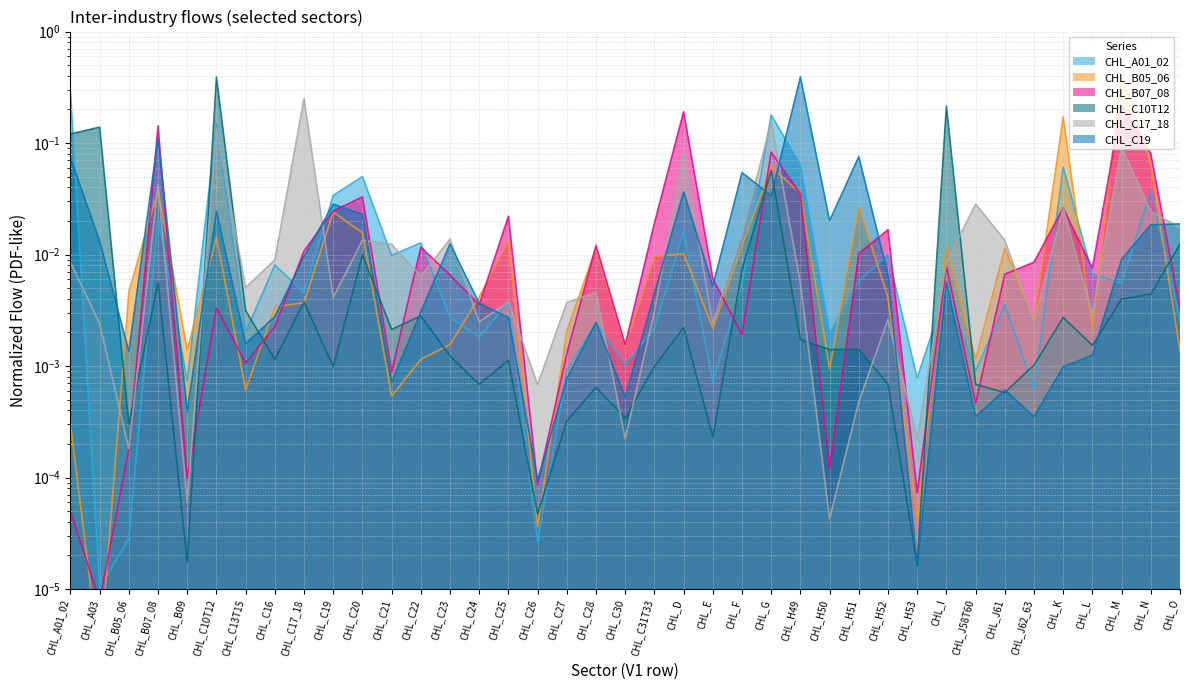

How many intersections are there between CHL_A01_02 and CHL_B05_06?

12